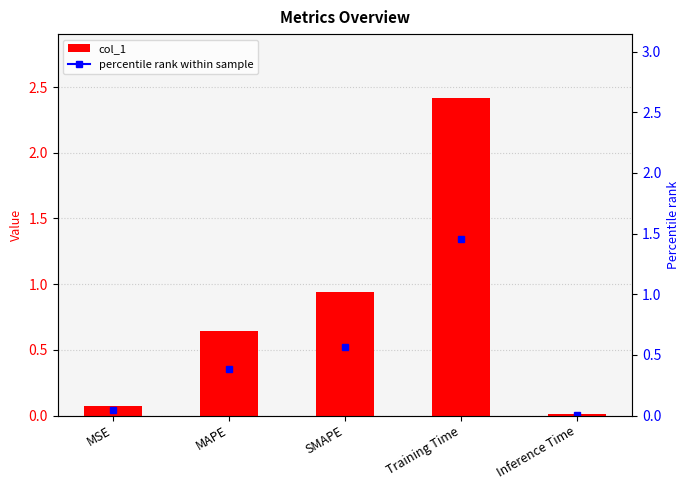

Which label corresponds to the smallest value in the chart?

Inference Time